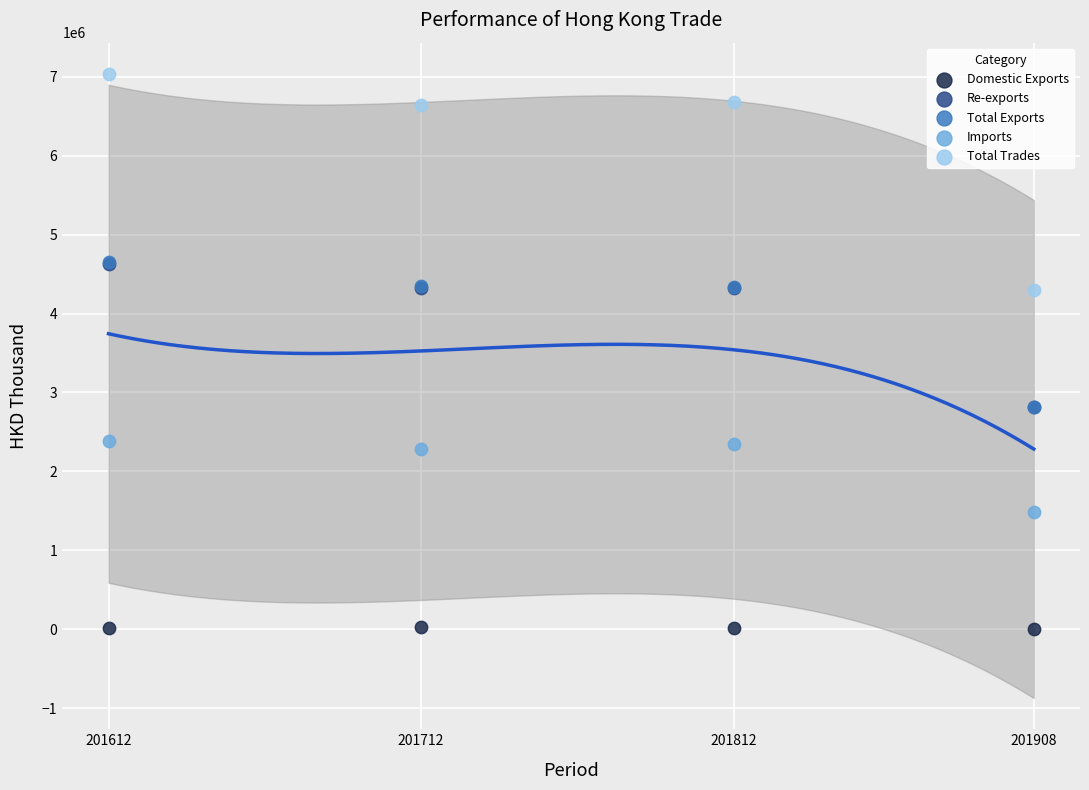

Which series has the largest Y range (max minus min)?

Total Trades